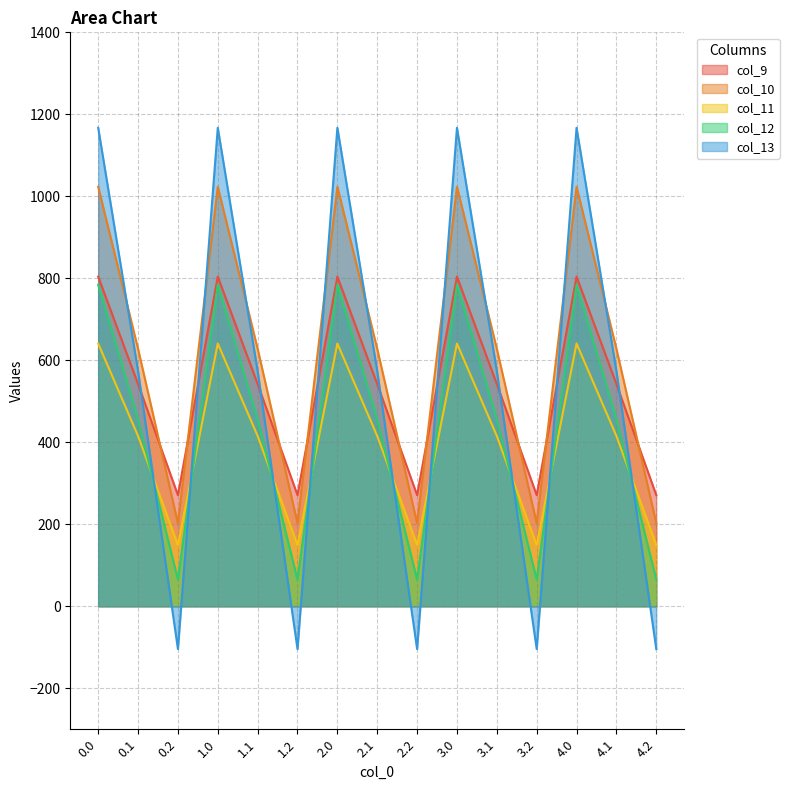

What is the difference between the col_9 values at 2.1 and 0.0?

261.9